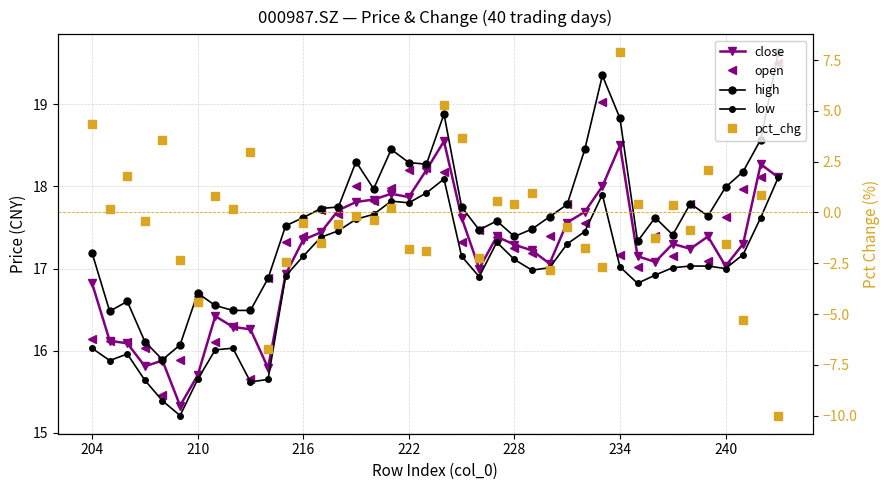

What is the average value of the pct_chg series?

-0.4